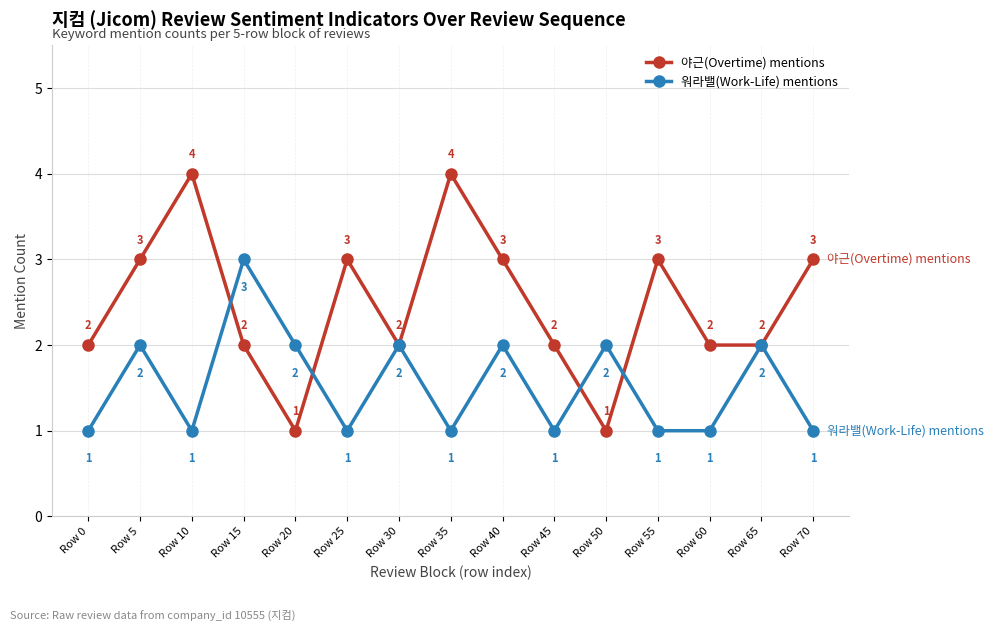

What are all the series names shown in the legend?

야근(Overtime) mentions, 워라밸(Work-Life) mentions